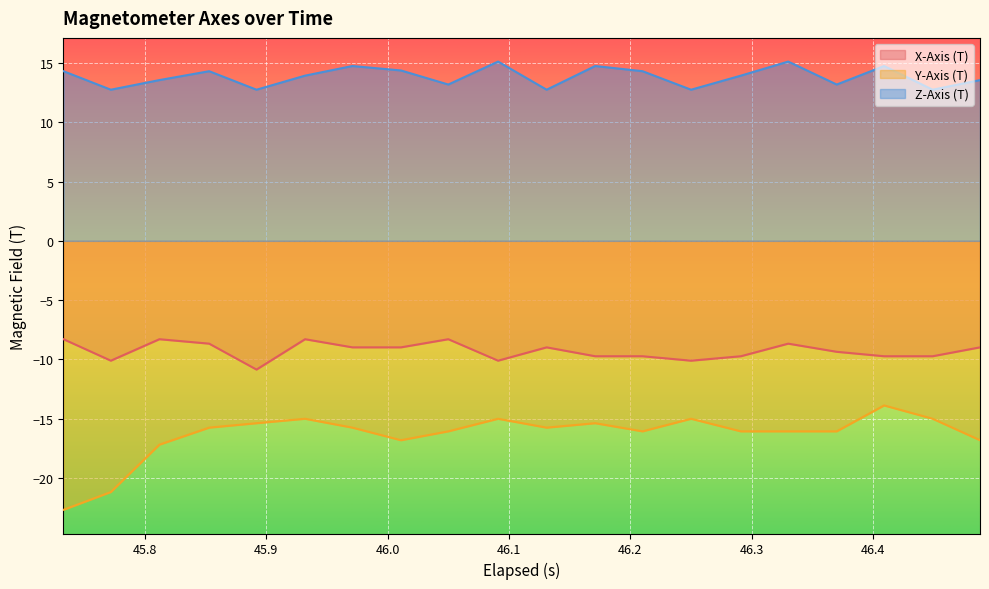

What is the maximum value for X-Axis (T)?

-8.3